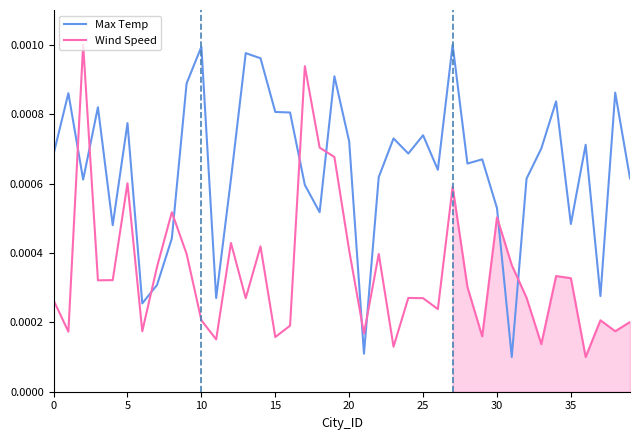

List the series in order of their overall mean, highest first.

Max Temp, Wind Speed